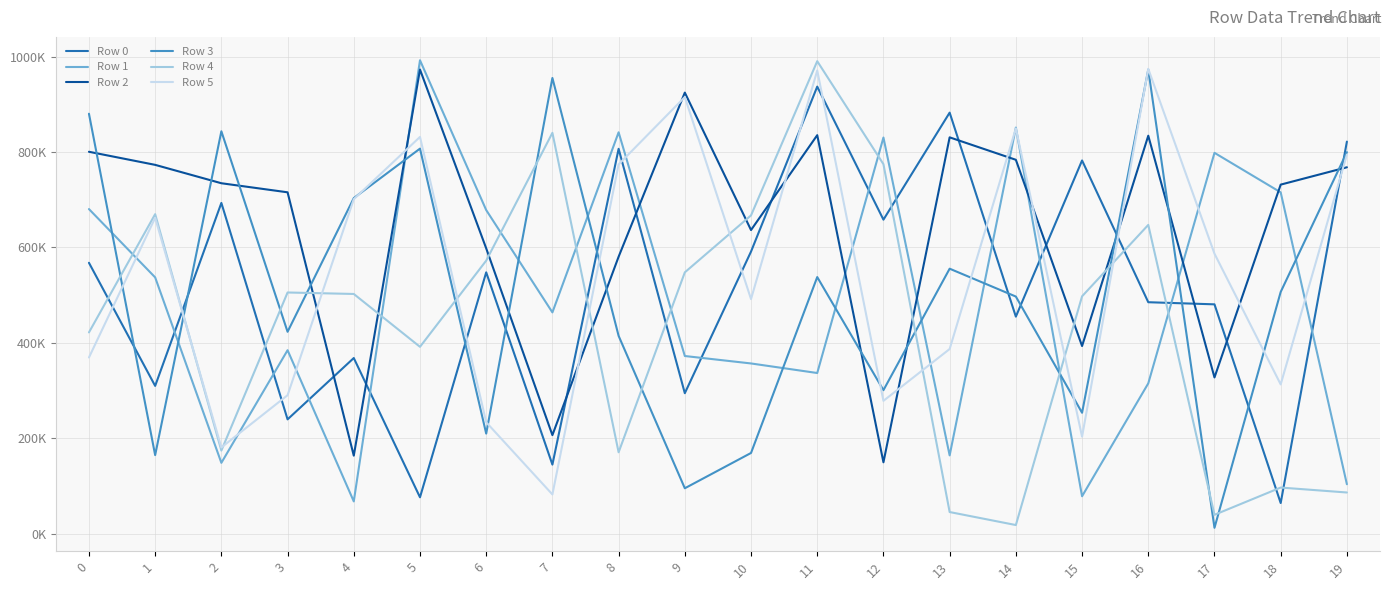

Reading right to left, extract all data points from this chart.

Row 0: 19=821621	18=63910	17=480454	16=484909	15=782090	14=454674	13=882378	12=657972	11=936924	10=591060	9=294163	8=806547	7=144490	6=547514	5=75947	4=367892	3=239317	2=693037	1=309479	0=567570
Row 1: 19=103294	18=715211	17=798092	16=314794	15=78107	14=851092	13=163777	12=830162	11=336480	10=356521	9=372133	8=841103	7=463567	6=678106	5=992150	4=67287	3=384279	2=148176	1=536955	0=680196
Row 2: 19=767810	18=731443	17=327204	16=833993	15=393059	14=783490	13=830555	12=149284	11=835112	10=636218	9=924372	8=580274	7=206281	6=597843	5=972714	4=163223	3=715332	2=734334	1=772872	0=800319
Row 3: 19=799481	18=506425	17=11959	16=972546	15=253154	14=496773	13=555184	12=300519	11=537636	10=168878	9=94862	8=414374	7=955027	6=209471	5=806907	4=703196	3=422920	2=843249	1=164347	0=880077
Row 4: 19=85993	18=96357	17=39227	16=646999	15=497299	14=17750	13=45021	12=774303	11=990225	10=666929	9=547514	8=170306	7=839992	6=572069	5=391399	4=502205	3=505310	2=173887	1=669483	0=421630
Row 5: 19=794397	18=312588	17=586671	16=974104	15=203053	14=849236	13=386793	12=278172	11=970692	10=491509	9=915078	8=773832	7=81919	6=233262	5=831432	4=700893	3=289976	2=180443	1=661871	0=369046